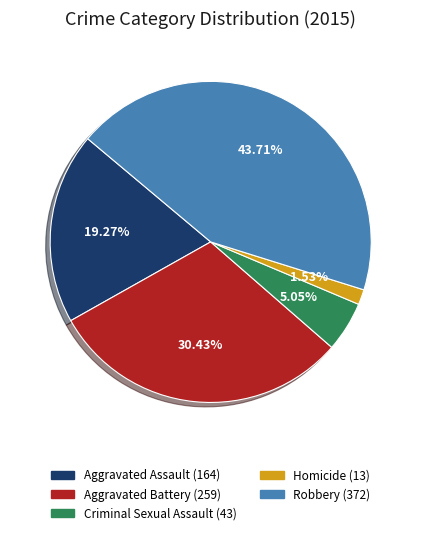

To the nearest percent, what portion does Robbery represent?

44%